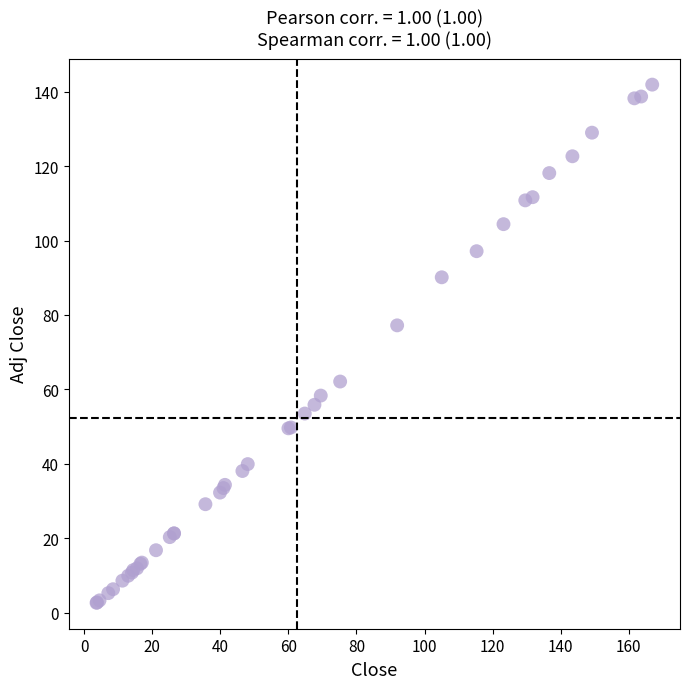

What Y value in the scatter plot is closest to 72?

77.2